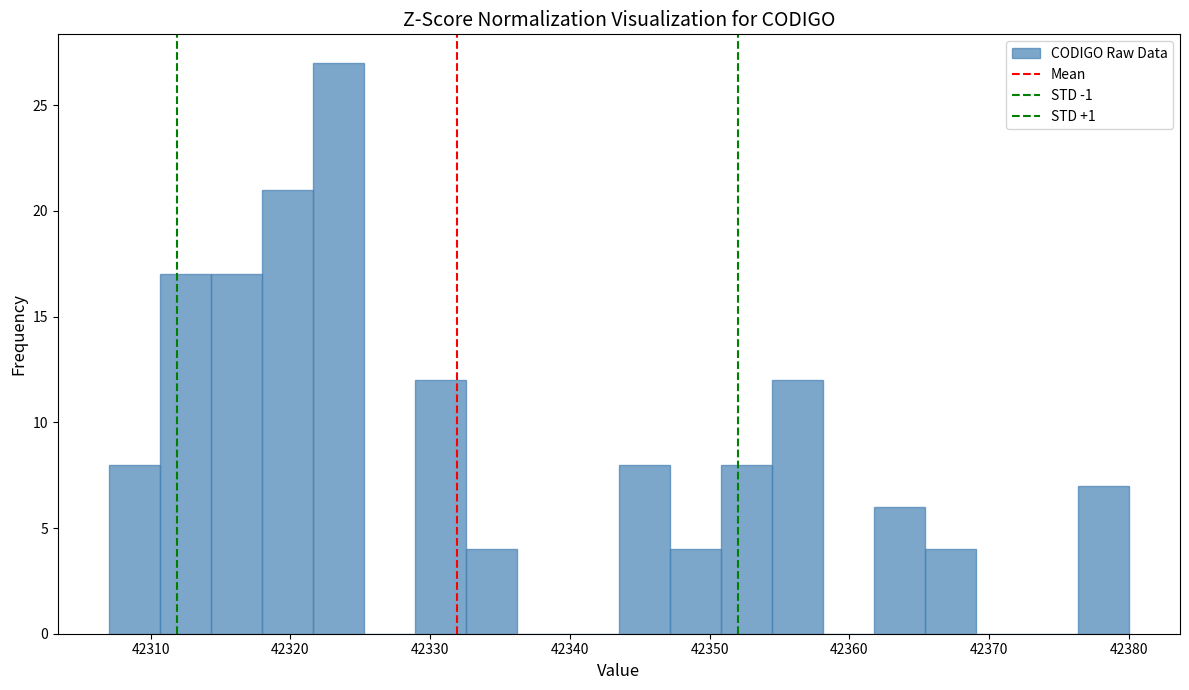

Read against the x-axis, roughly where is the centre of the tallest bar?

42323